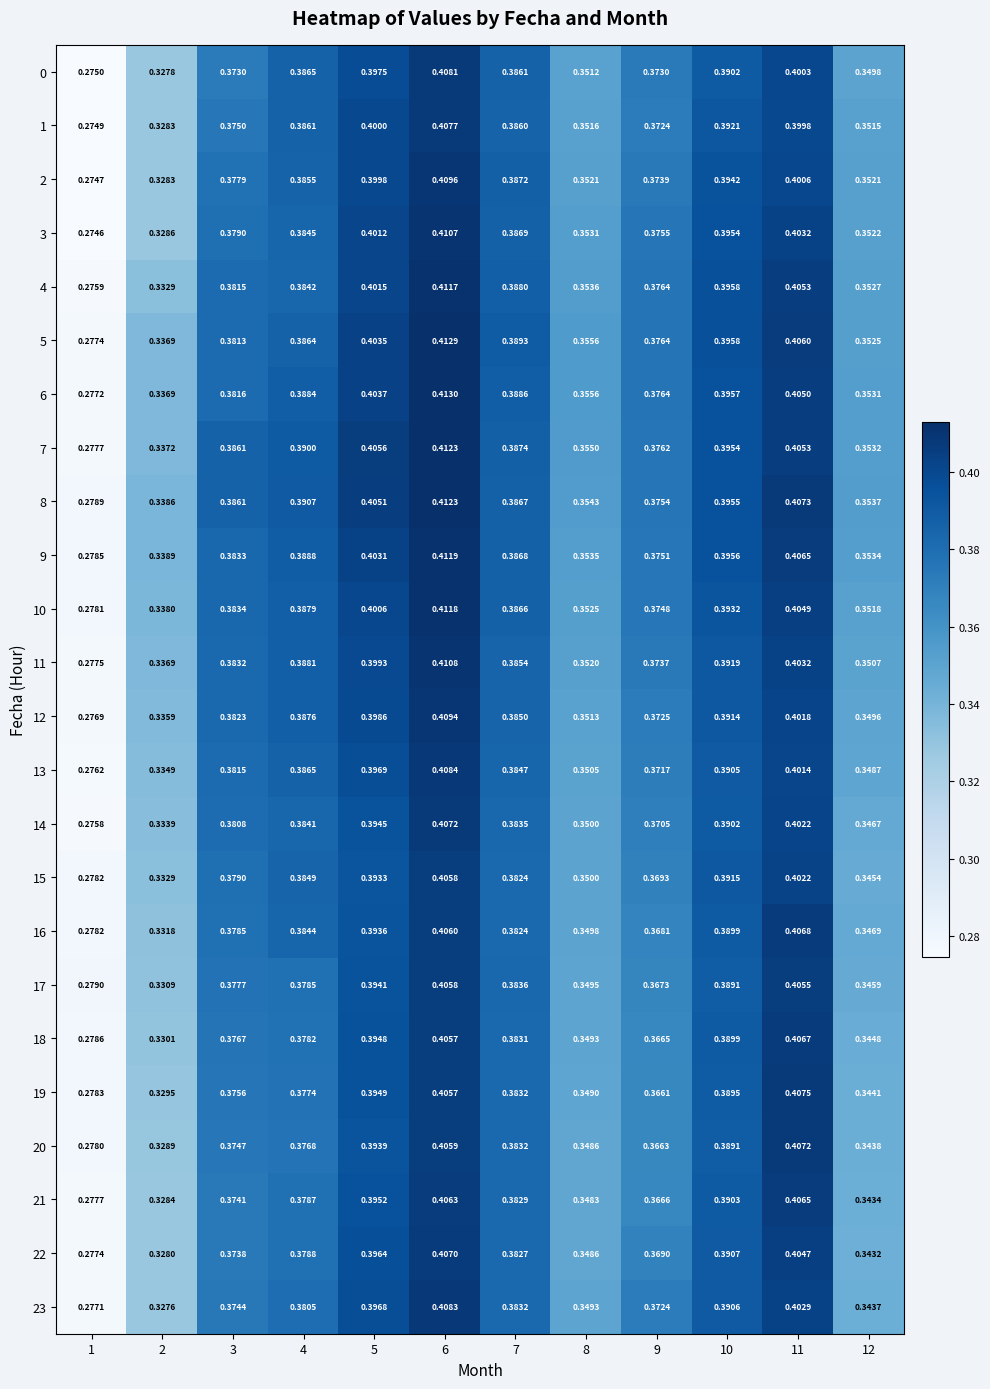

What is the total value across all series at 8?

8.4